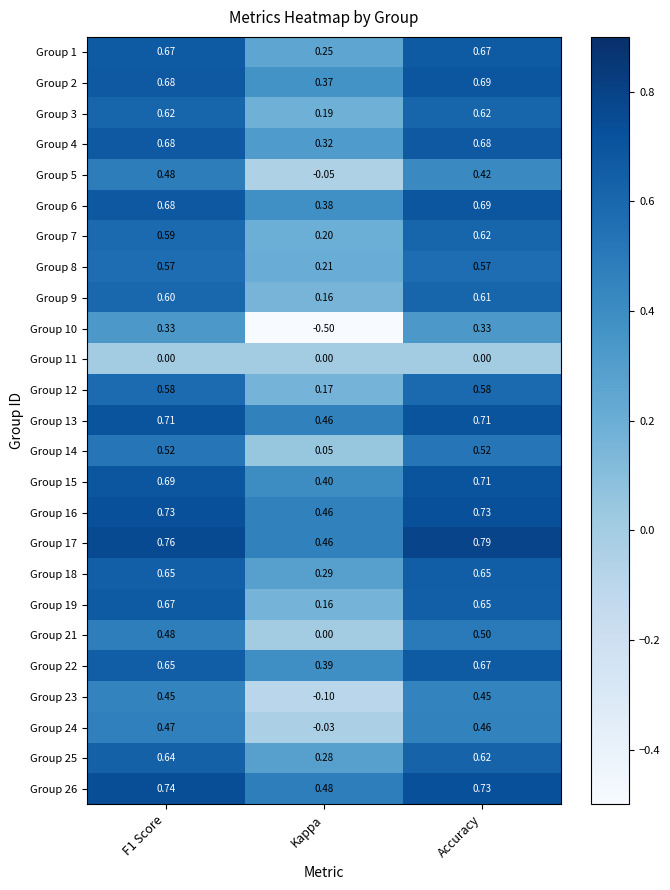

At which category does the chart reach its peak across all series?

Accuracy